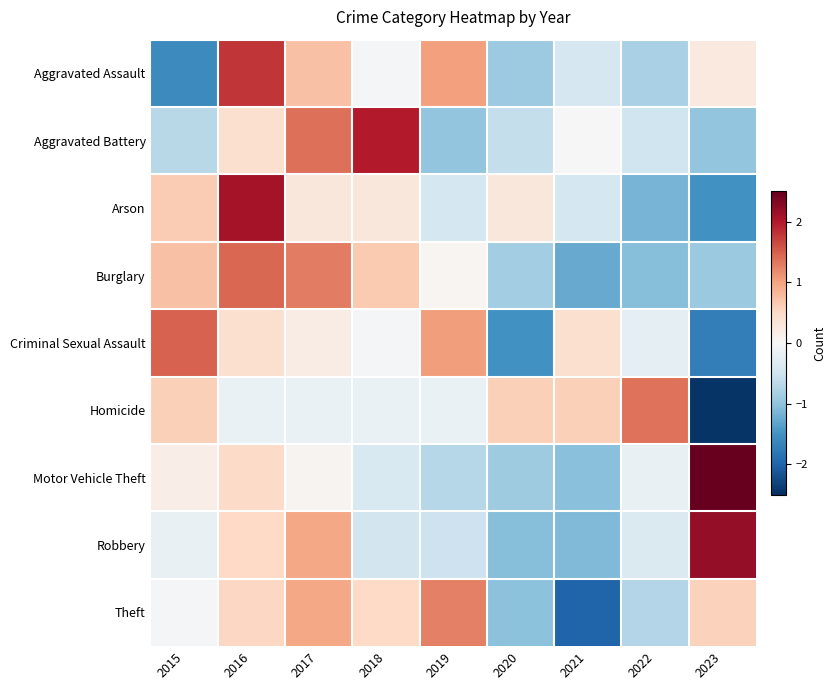

Reading left to right, list all the values displayed in this chart.

Aggravated Assault: 2015=-1.6	2016=1.8	2017=0.7	2018=-0.0	2019=1.0	2020=-0.9	2021=-0.4	2022=-0.8	2023=0.2
Aggravated Battery: 2015=-0.7	2016=0.4	2017=1.4	2018=2.0	2019=-1.0	2020=-0.6	2021=0.0	2022=-0.5	2023=-1.0
Arson: 2015=0.6	2016=2.1	2017=0.3	2018=0.3	2019=-0.4	2020=0.3	2021=-0.4	2022=-1.2	2023=-1.5
Burglary: 2015=0.7	2016=1.4	2017=1.3	2018=0.6	2019=0.0	2020=-0.9	2021=-1.3	2022=-1.1	2023=-0.9
Criminal Sexual Assault: 2015=1.5	2016=0.4	2017=0.2	2018=-0.0	2019=1.0	2020=-1.5	2021=0.4	2022=-0.2	2023=-1.7
Homicide: 2015=0.6	2016=-0.2	2017=-0.2	2018=-0.2	2019=-0.2	2020=0.6	2021=0.6	2022=1.4	2023=-2.5
Motor Vehicle Theft: 2015=0.2	2016=0.5	2017=0.1	2018=-0.4	2019=-0.7	2020=-0.9	2021=-1.0	2022=-0.2	2023=2.5
Robbery: 2015=-0.2	2016=0.5	2017=1.0	2018=-0.5	2019=-0.5	2020=-1.1	2021=-1.1	2022=-0.4	2023=2.2
Theft: 2015=-0.0	2016=0.5	2017=1.0	2018=0.5	2019=1.3	2020=-1.0	2021=-2.0	2022=-0.7	2023=0.6